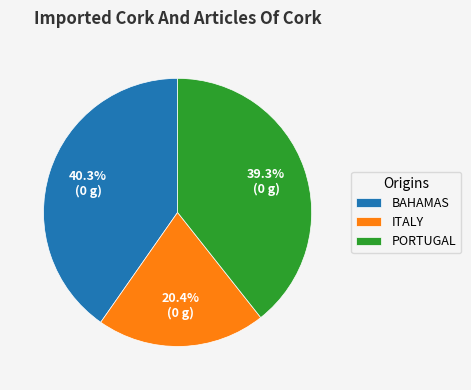

What percentage do PORTUGAL and ITALY together represent?

59.7%